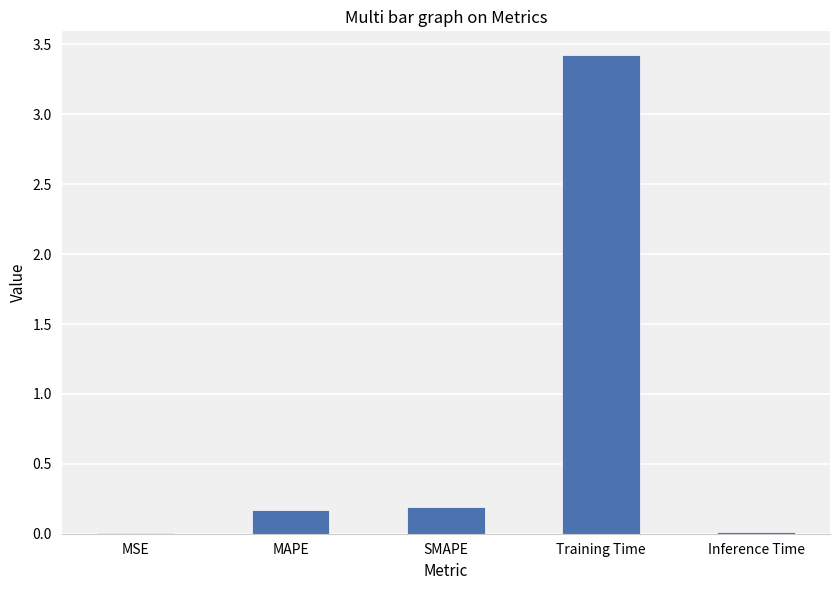

What is the greatest value displayed?

3.4